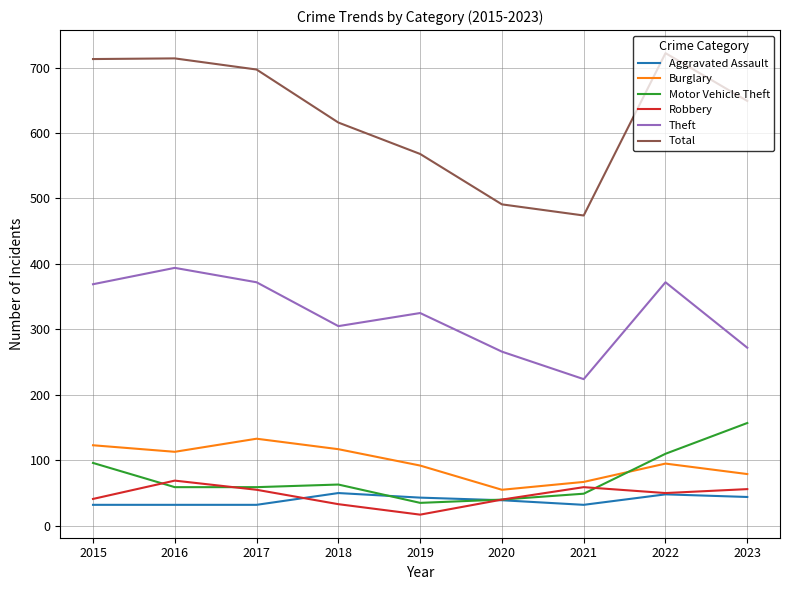

What is the difference between the Aggravated Assault values at 2017 and 2019?

11